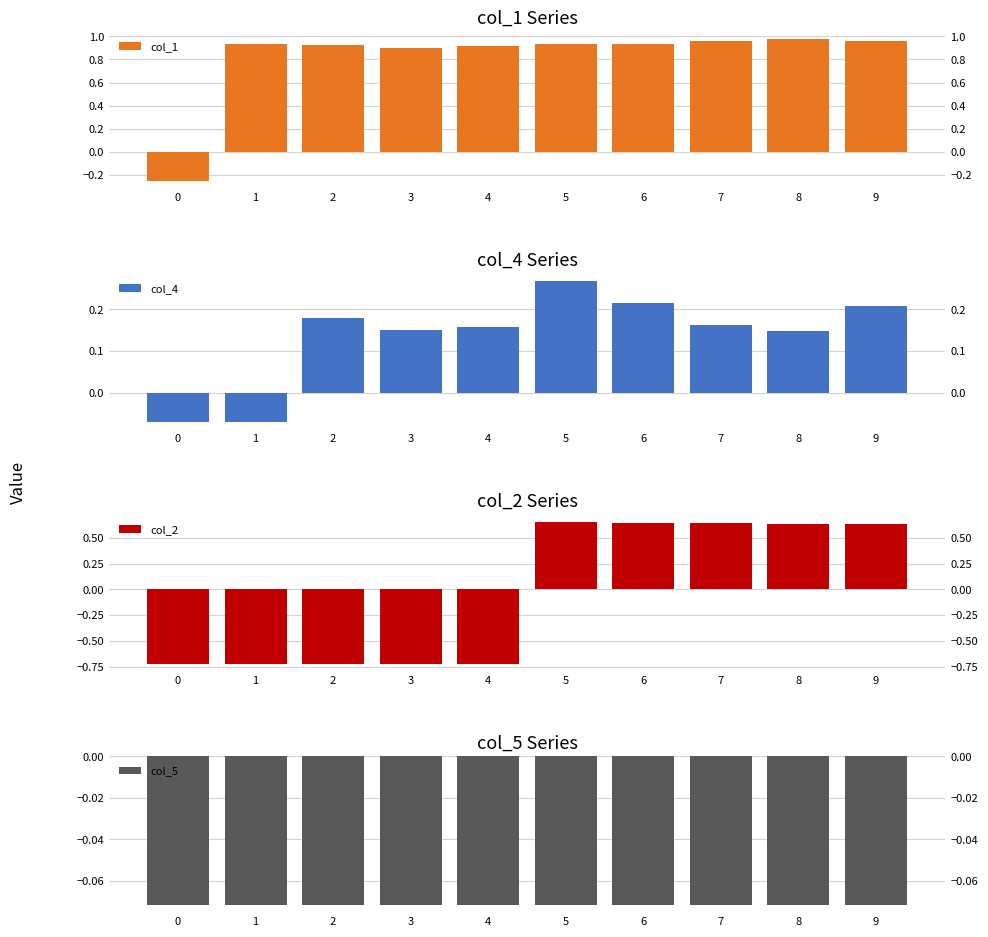

True or false: col_2 has a value of 1.0 at 7.

False